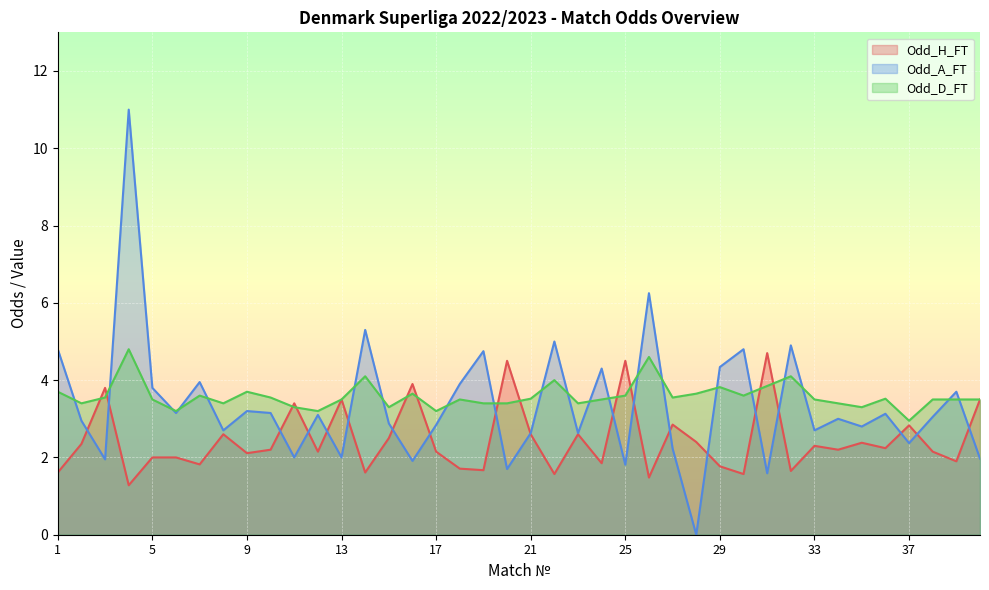

At how many categories does at least one series exceed 8?

1